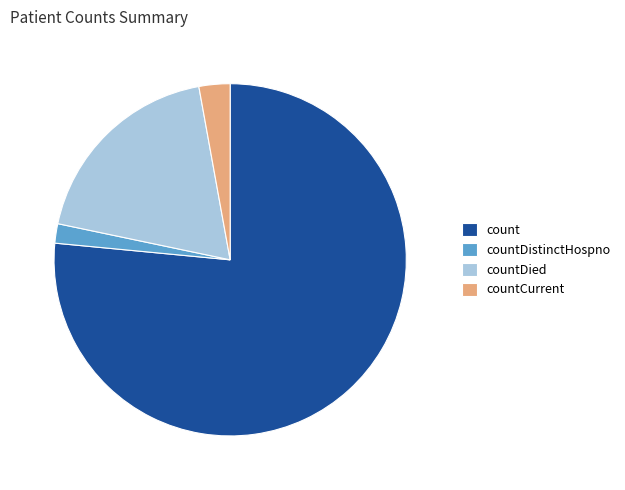

What is the majority slice?

count